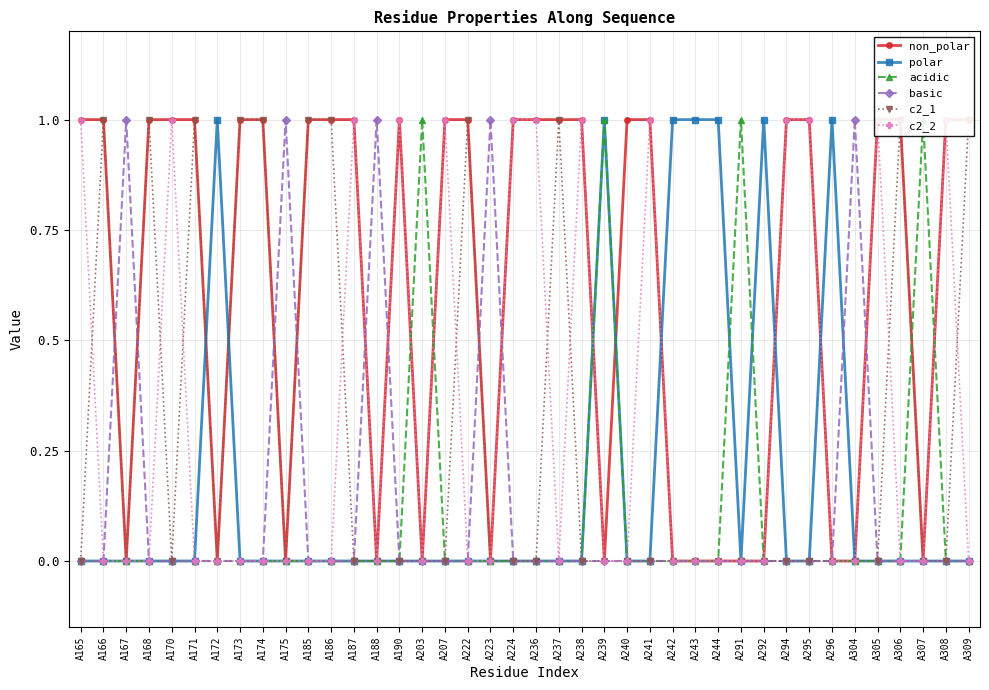

Which series has the widest spread of values?

non_polar